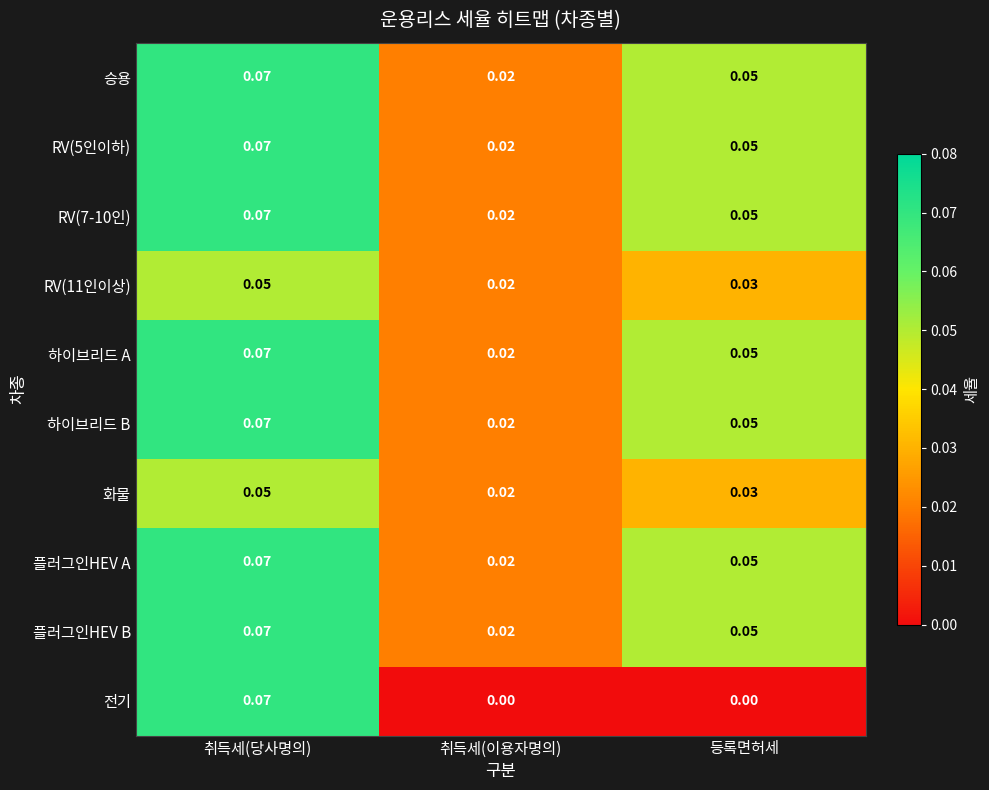

At which label does RV(5인이하) reach its peak?

취득세(당사명의)